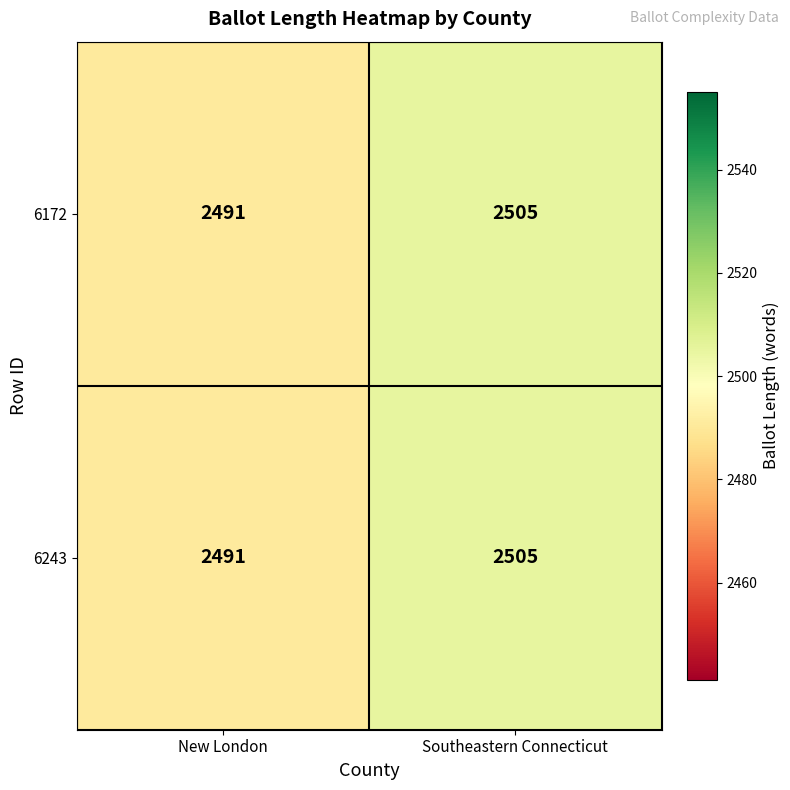

What is the difference between the 6243 values at New London and Southeastern Connecticut?

14